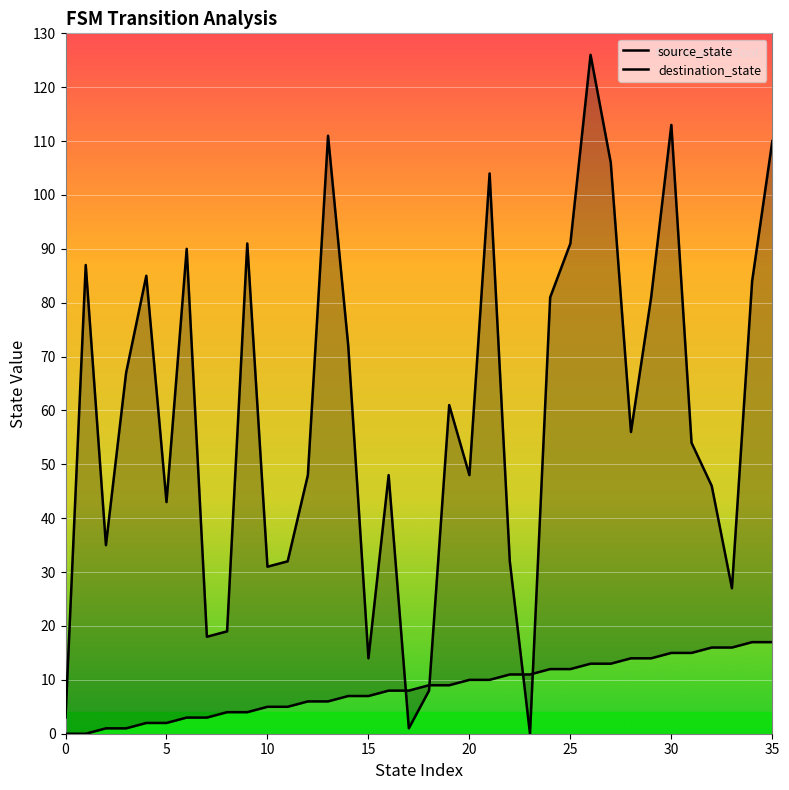

True or false: destination_state has a value of 67 at 3.

True